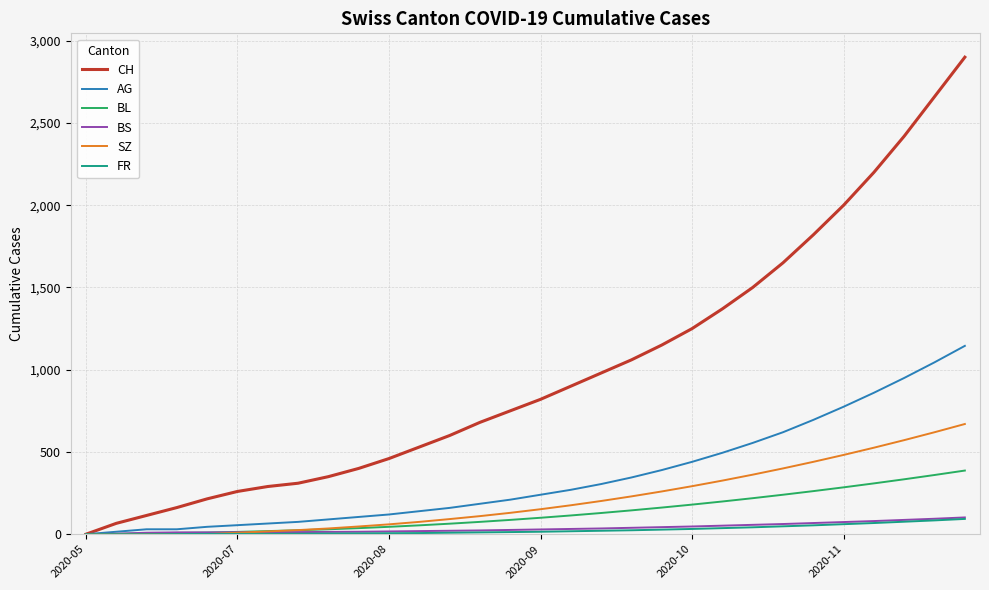

Which series has the largest total across all categories?

CH